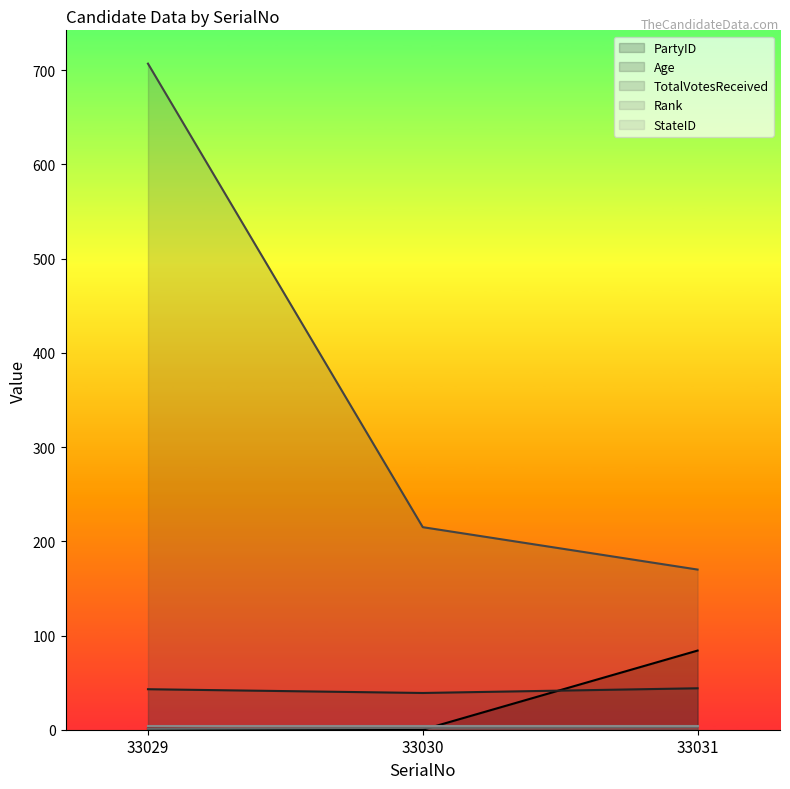

What is the total value across all series at 33031?

305